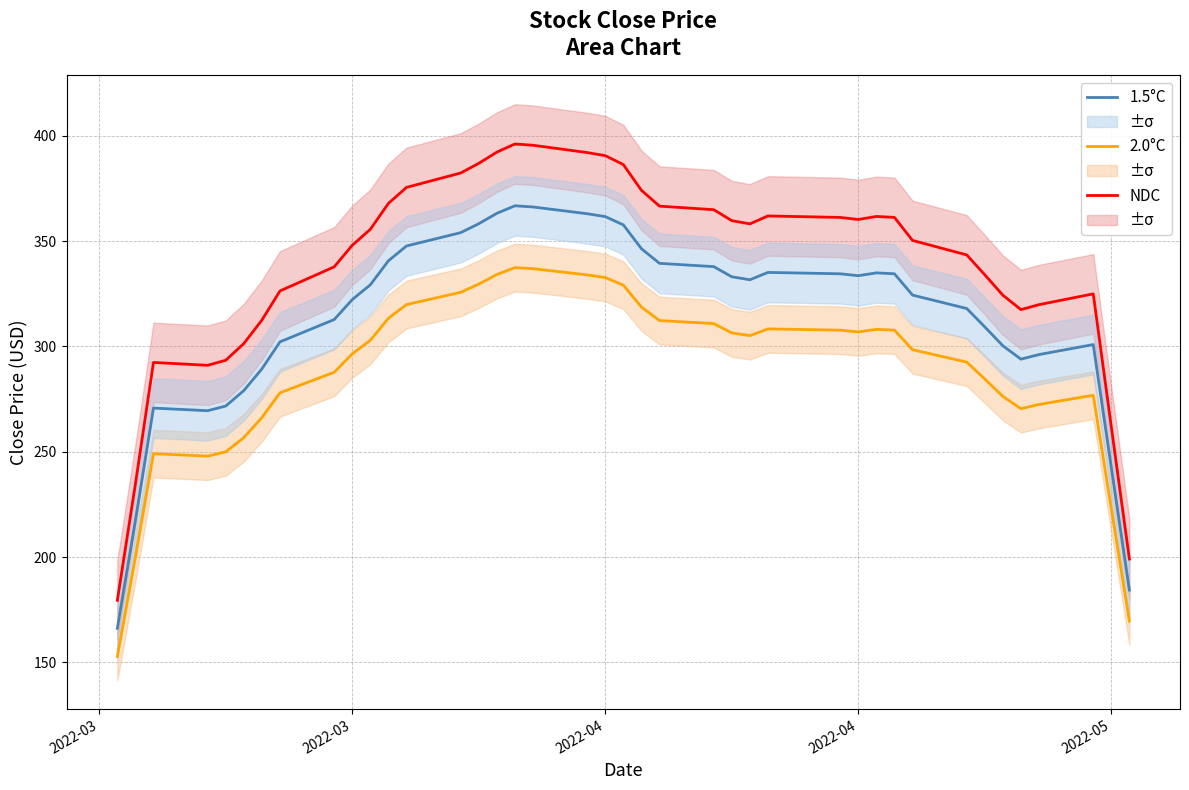

How many values in the 2.0°C series are below 305?

20